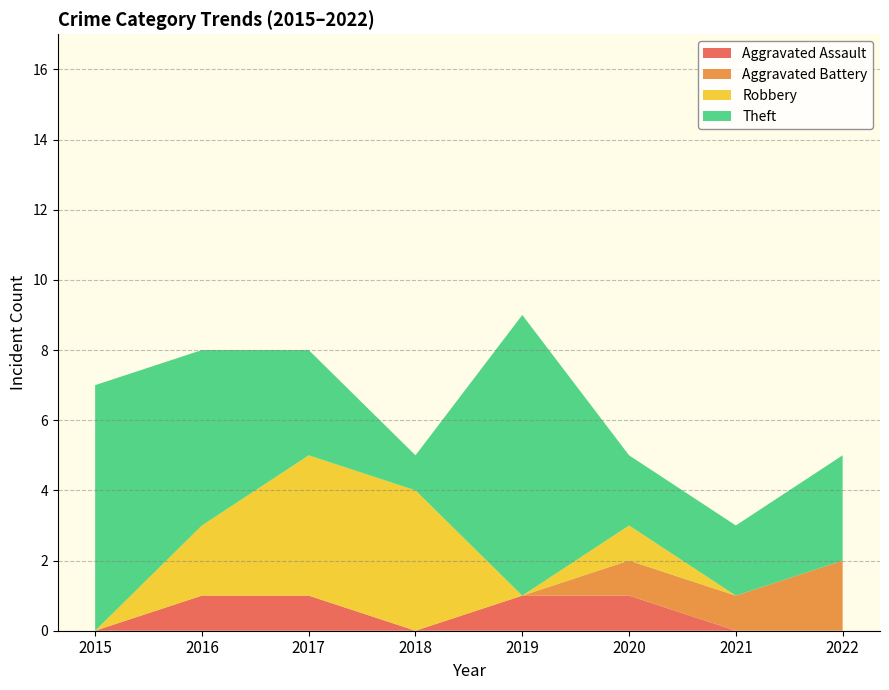

Reading left to right, what are all the values shown in this chart?

Aggravated Assault: 0	1	1	0	1	1	0	0
Aggravated Battery: 0	0	0	0	0	1	1	2
Robbery: 0	2	4	4	0	1	0	0
Theft: 7	5	3	1	8	2	2	3